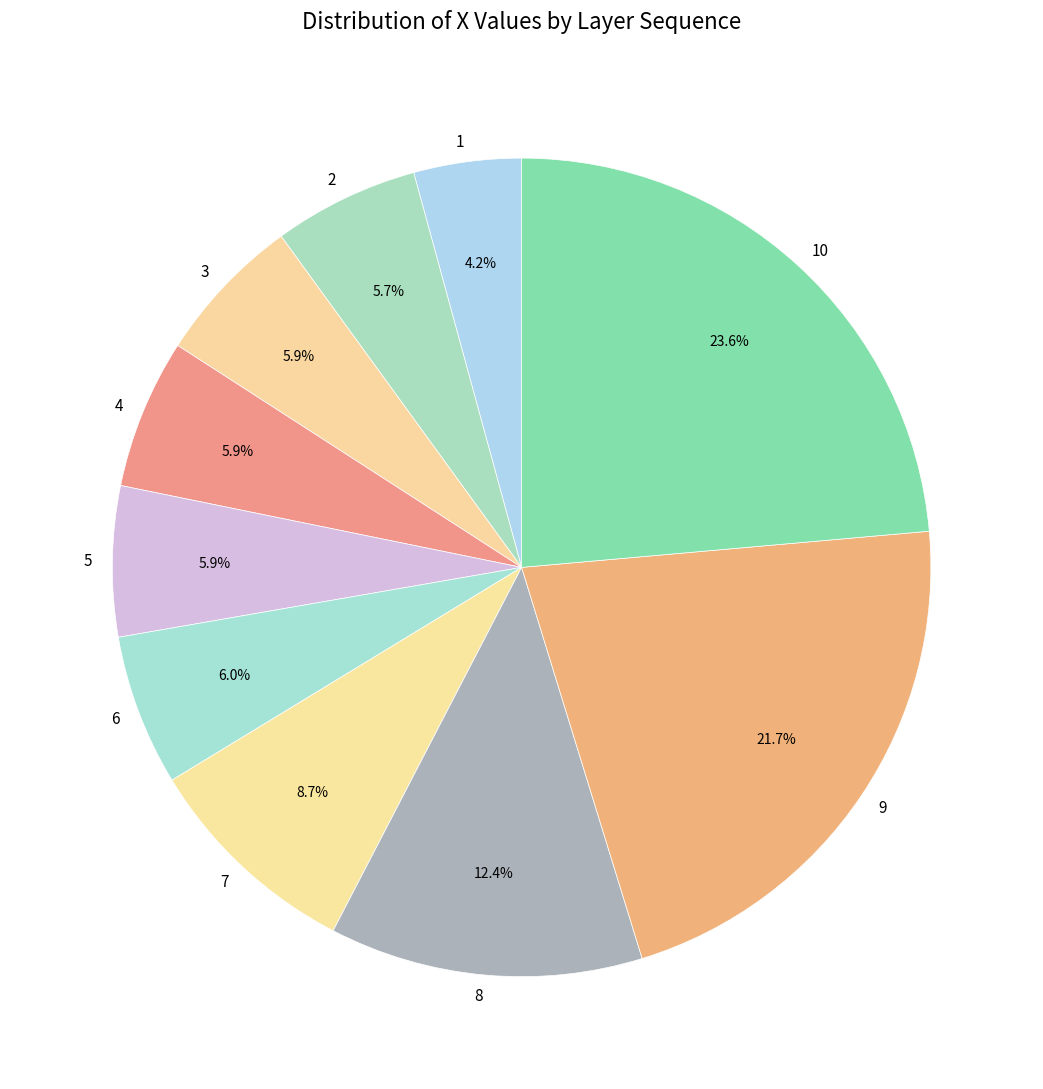

Which has a higher value, 4 or 7?

7